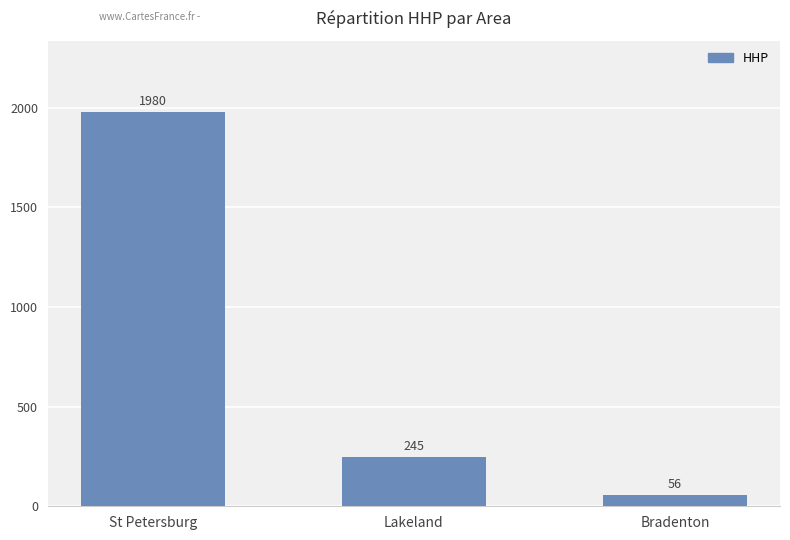

Which has a higher value, St Petersburg or Bradenton?

St Petersburg